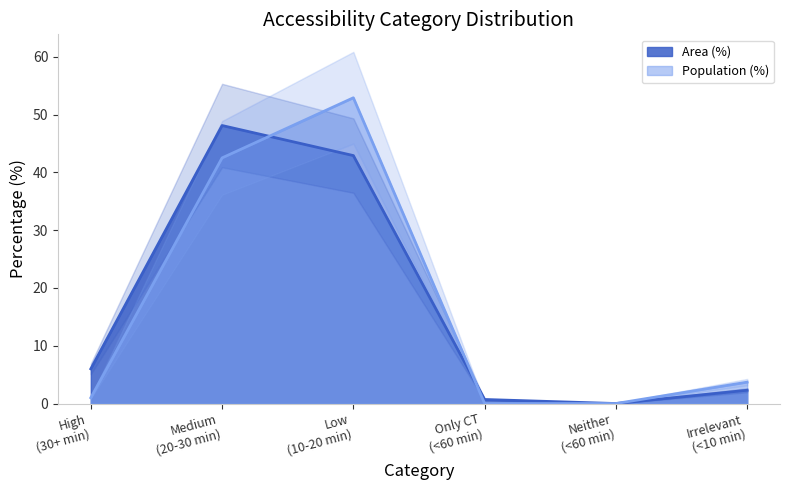

Reading right to left, list all the values displayed in this chart.

Area (%): 2.3	0.0	0.7	42.9	48.1	6.0
Population (%): 3.7	0.0	0.0	52.9	42.5	1.0